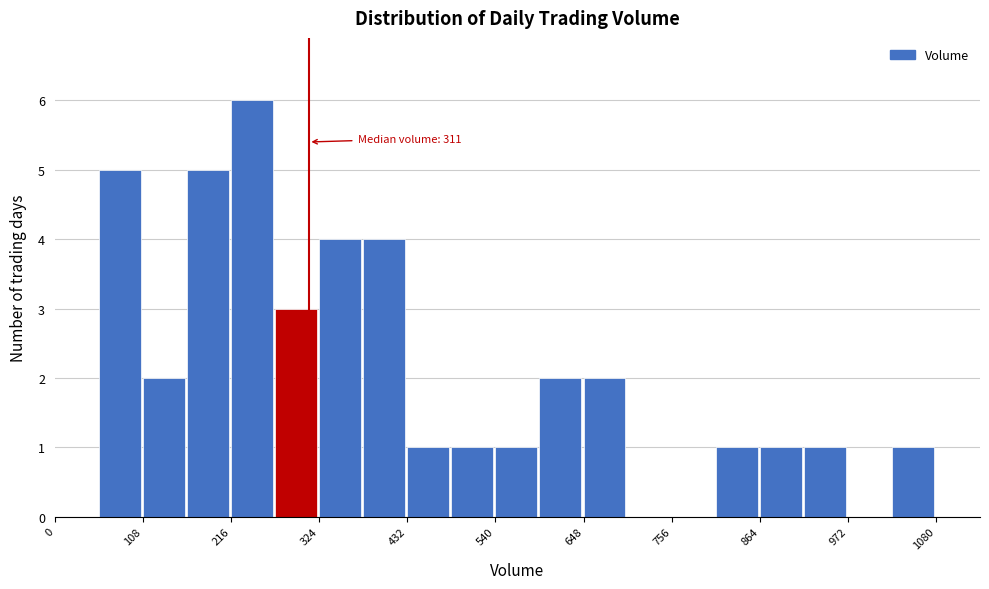

Around what value on the x-axis is the tallest bar? Give the approximate position of its centre, as read against the axis.

240